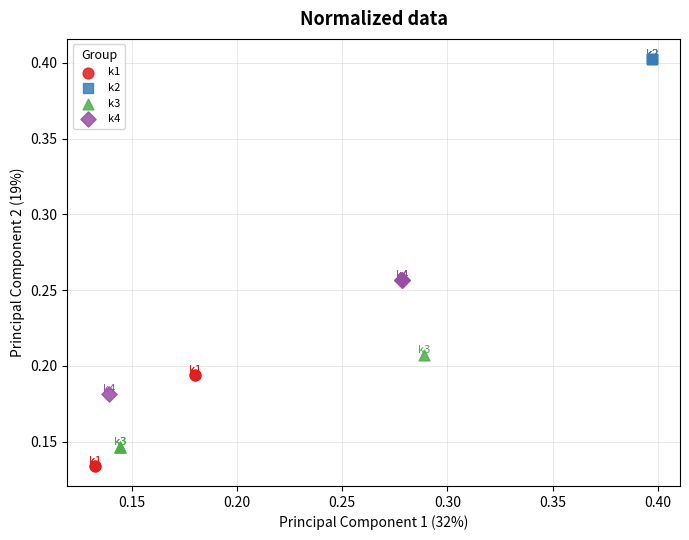

Which series contains the highest Y value?

k2